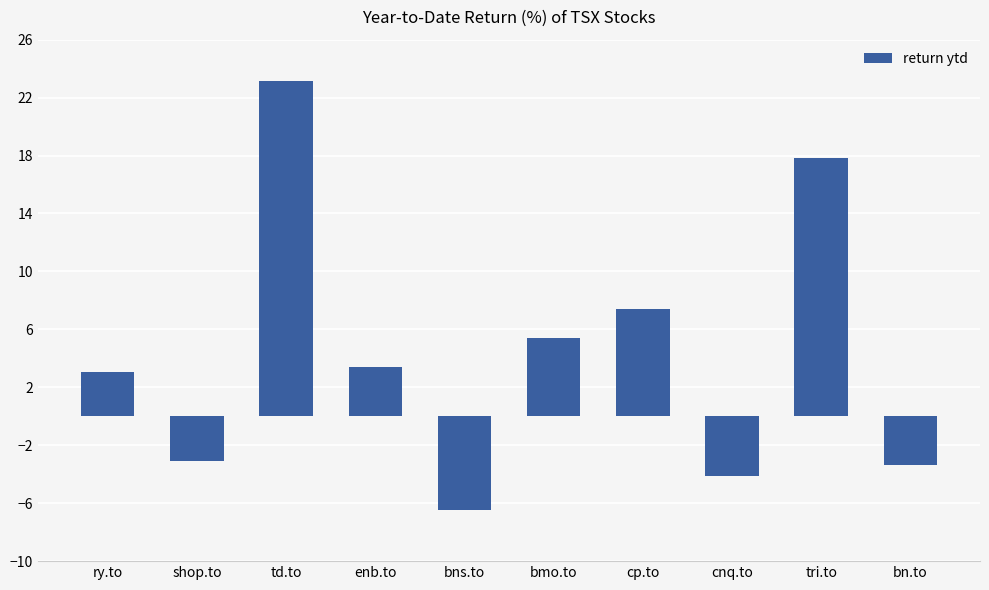

What is the label of the 9th bar from the left?

tri.to